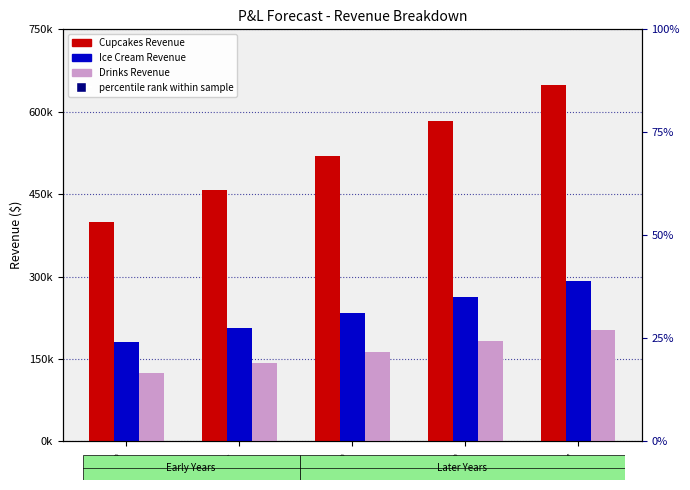

What are all the series names shown in the legend?

Cupcakes Revenue, Ice Cream Revenue, Drinks Revenue